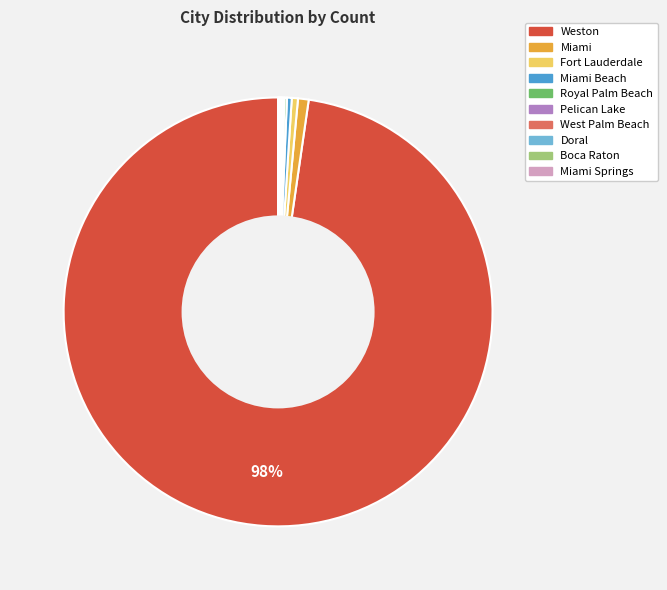

What is the majority slice?

Weston